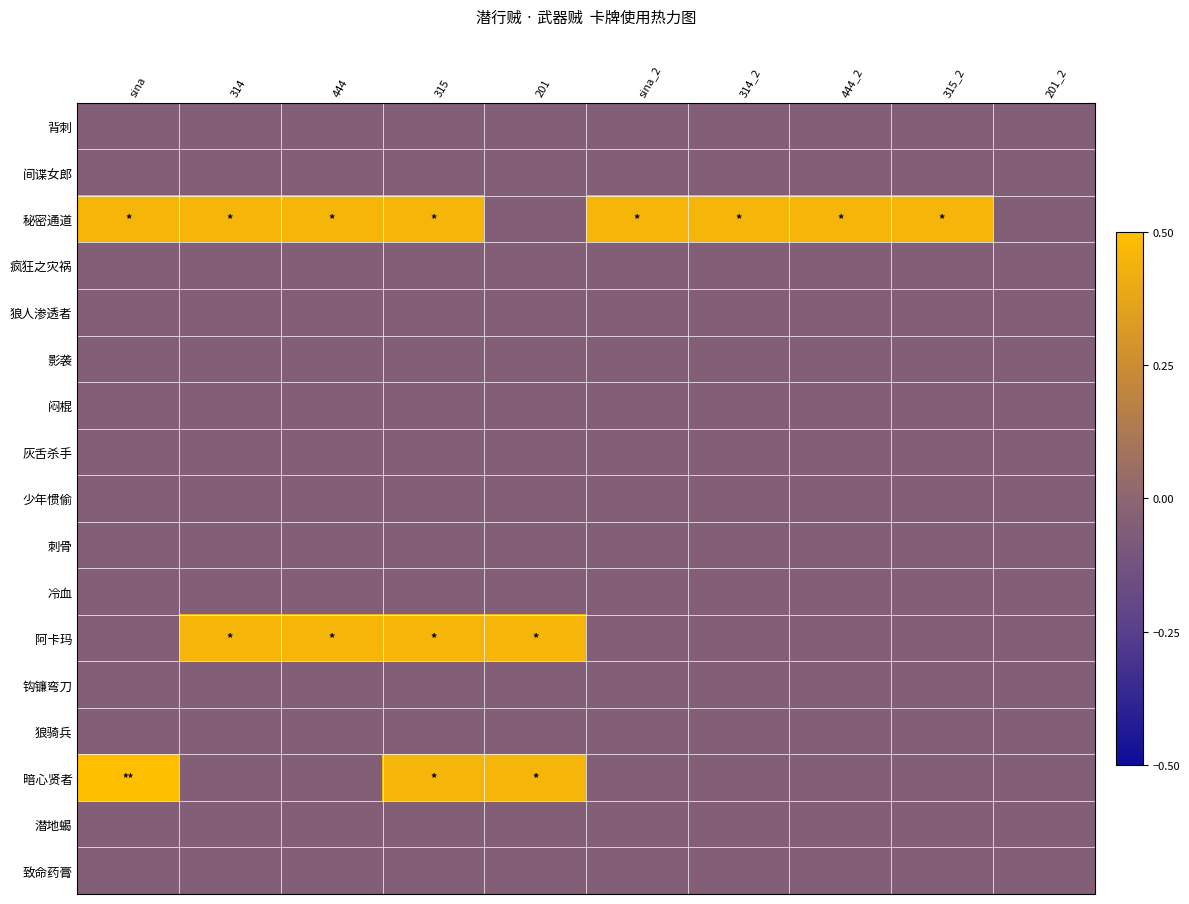

Rank the series by their maximum value, from highest to lowest.

暗心贤者, 秘密通道, 阿卡玛, 背刺, 间谍女郎, 疯狂之灾祸, 狼人渗透者, 影袭, 闷棍, 灰舌杀手, 少年惯偷, 刺骨, 冷血, 钩镰弯刀, 狼骑兵, 潜地蝎, 致命药膏